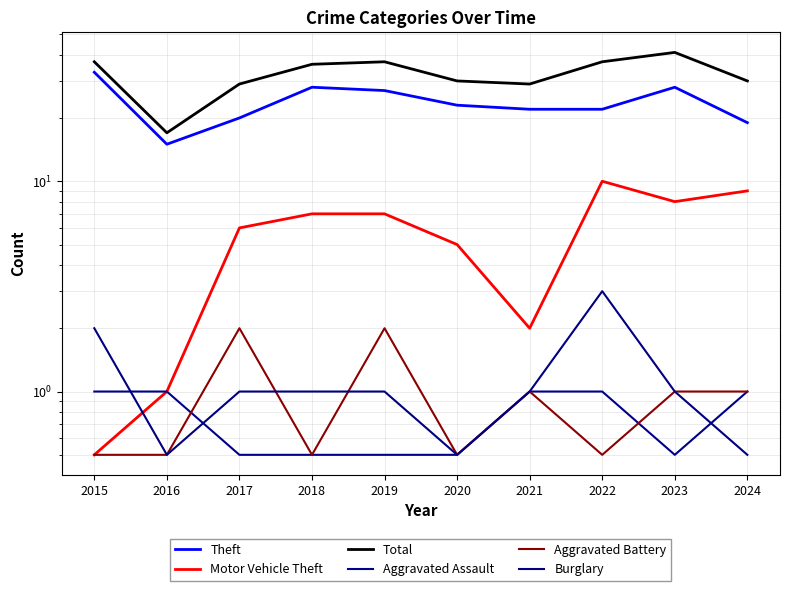

Reading right to left, transcribe all the data shown in this chart.

Theft: 19.0	28.0	22.0	22.0	23.0	27.0	28.0	20.0	15.0	33.0
Motor Vehicle Theft: 9.0	8.0	10.0	2.0	5.0	7.0	7.0	6.0	1.0	0.5
Total: 30.0	41.0	37.0	29.0	30.0	37.0	36.0	29.0	17.0	37.0
Aggravated Assault: 1.0	0.5	1.0	1.0	0.5	0.5	0.5	0.5	1.0	1.0
Aggravated Battery: 1.0	1.0	0.5	1.0	0.5	2.0	0.5	2.0	0.5	0.5
Burglary: 0.5	1.0	3.0	1.0	0.5	1.0	1.0	1.0	0.5	2.0